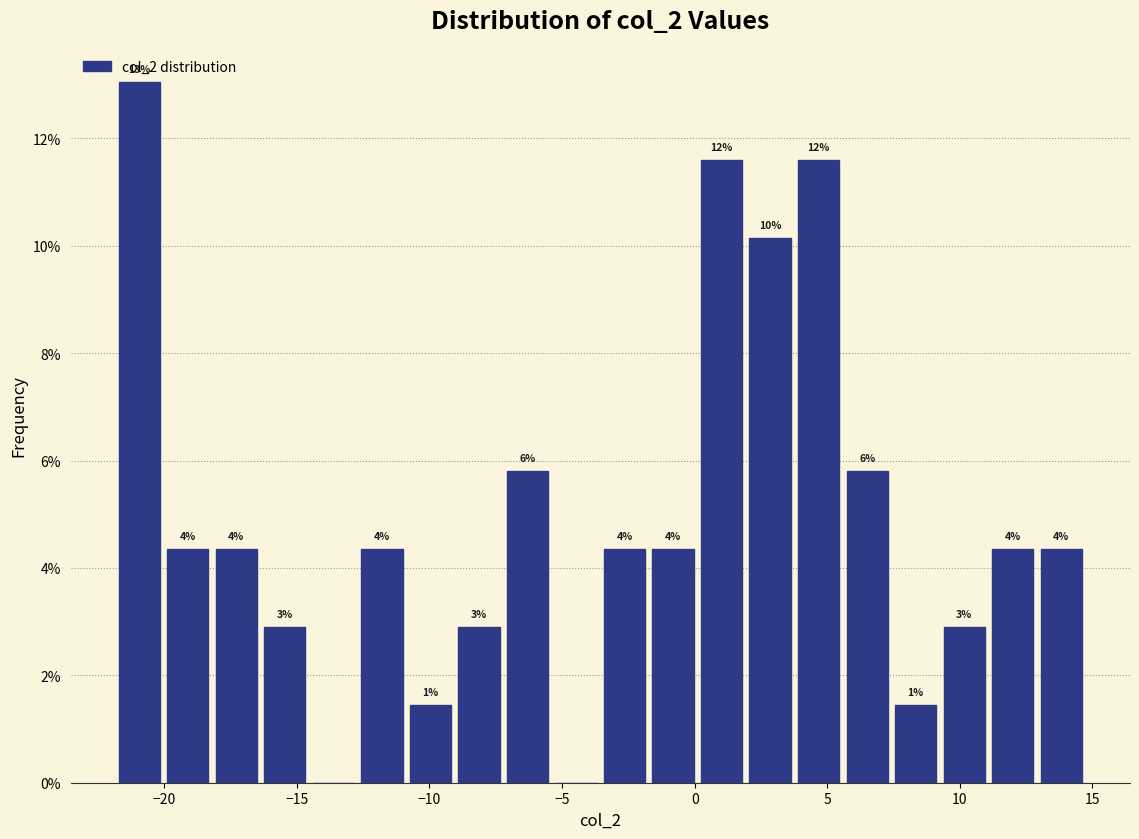

Around what value on the x-axis is the tallest bar? Give the approximate position of its centre, as read against the axis.

-21.0